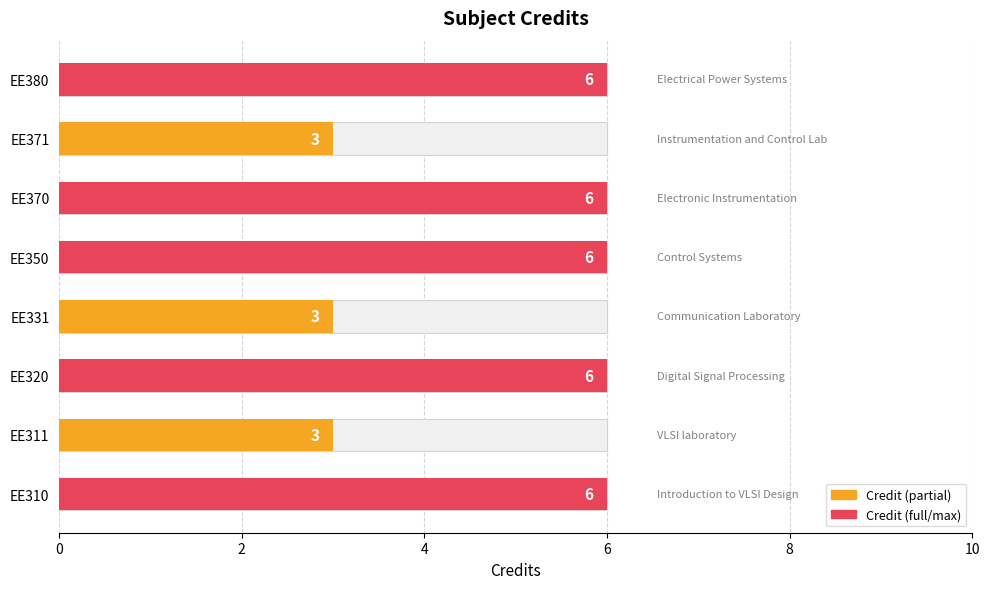

The value at EE320 is 6. True or false?

True